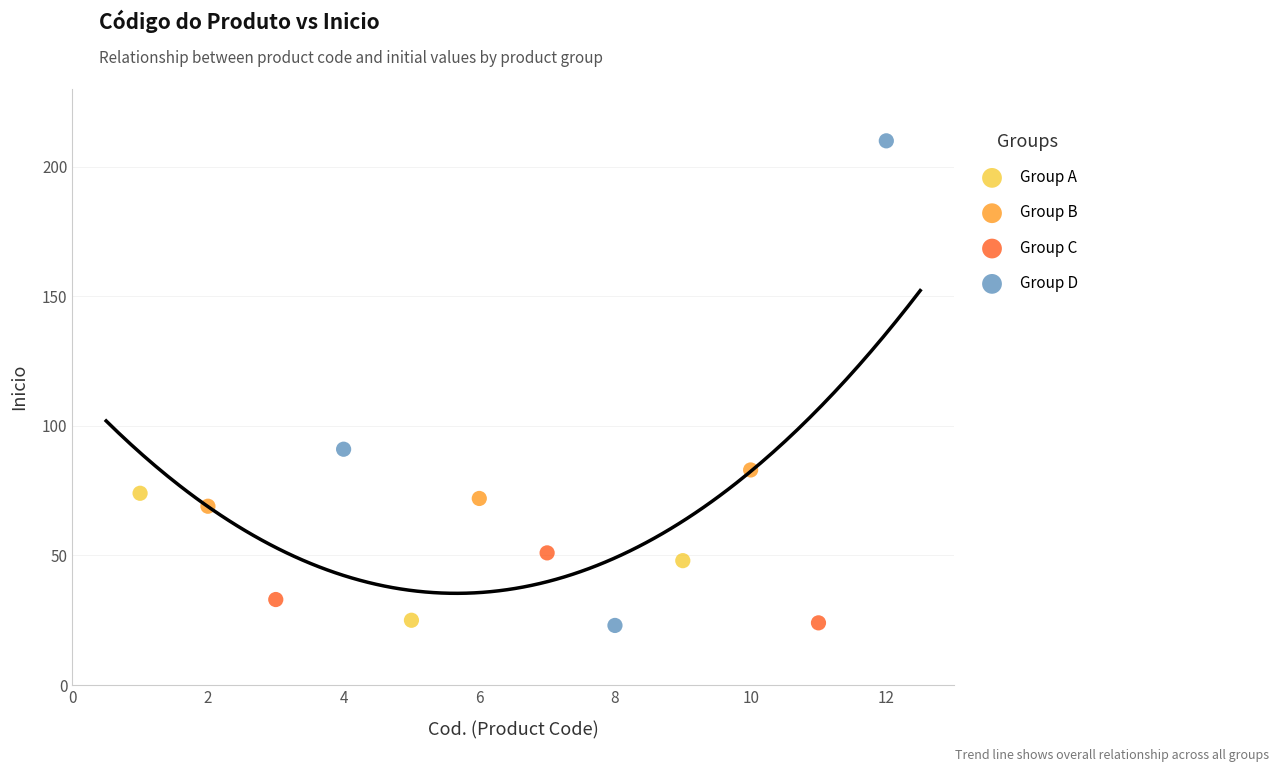

Which series reaches the maximum Y coordinate?

Group D